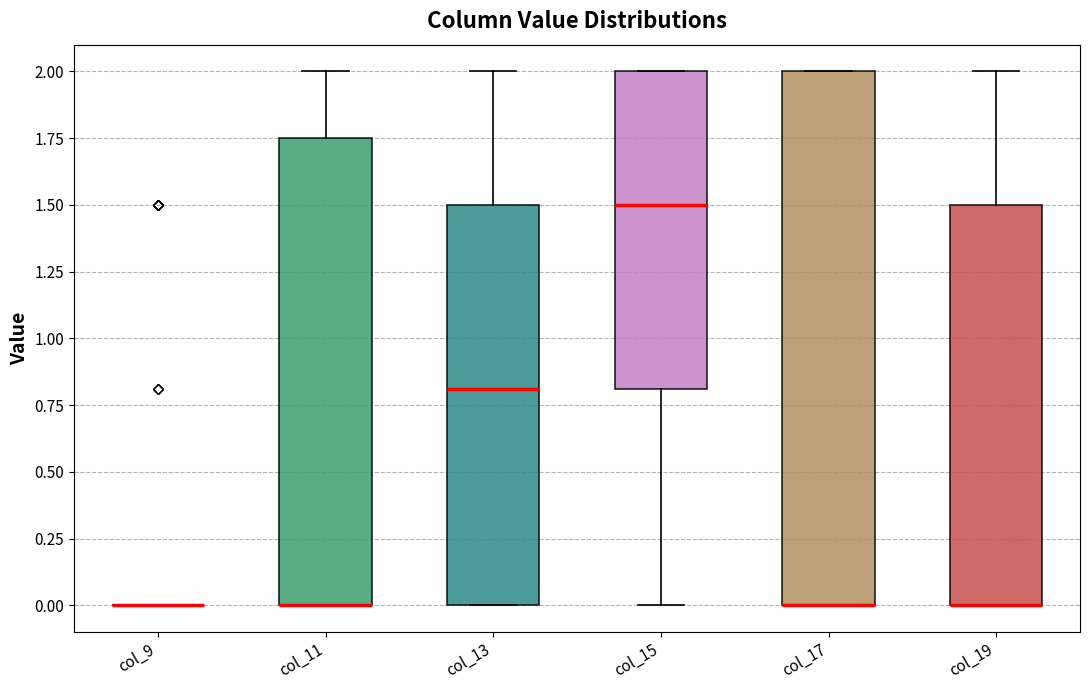

Reading left to right, transcribe this box plot: for each box, give where its median line is, the range the box spans, and where its two whiskers end, as read against the y-axis. The values are not printed on the chart, so give them approximately, as read against the axis.

col_9: box collapsed to a line at 0.00, whiskers 0.00 to 0.00
col_11: median 0.00 (drawn on the box's lower edge), box 0.00 to 1.75, whiskers 0.00 to 2.00
col_13: median 0.80, box 0.00 to 1.50, whiskers 0.00 to 2.00
col_15: median 1.50, box 0.80 to 2.00, whiskers 0.00 to 2.00
col_17: median 0.00 (drawn on the box's lower edge), box 0.00 to 2.00, whiskers 0.00 to 2.00
col_19: median 0.00 (drawn on the box's lower edge), box 0.00 to 1.50, whiskers 0.00 to 2.00